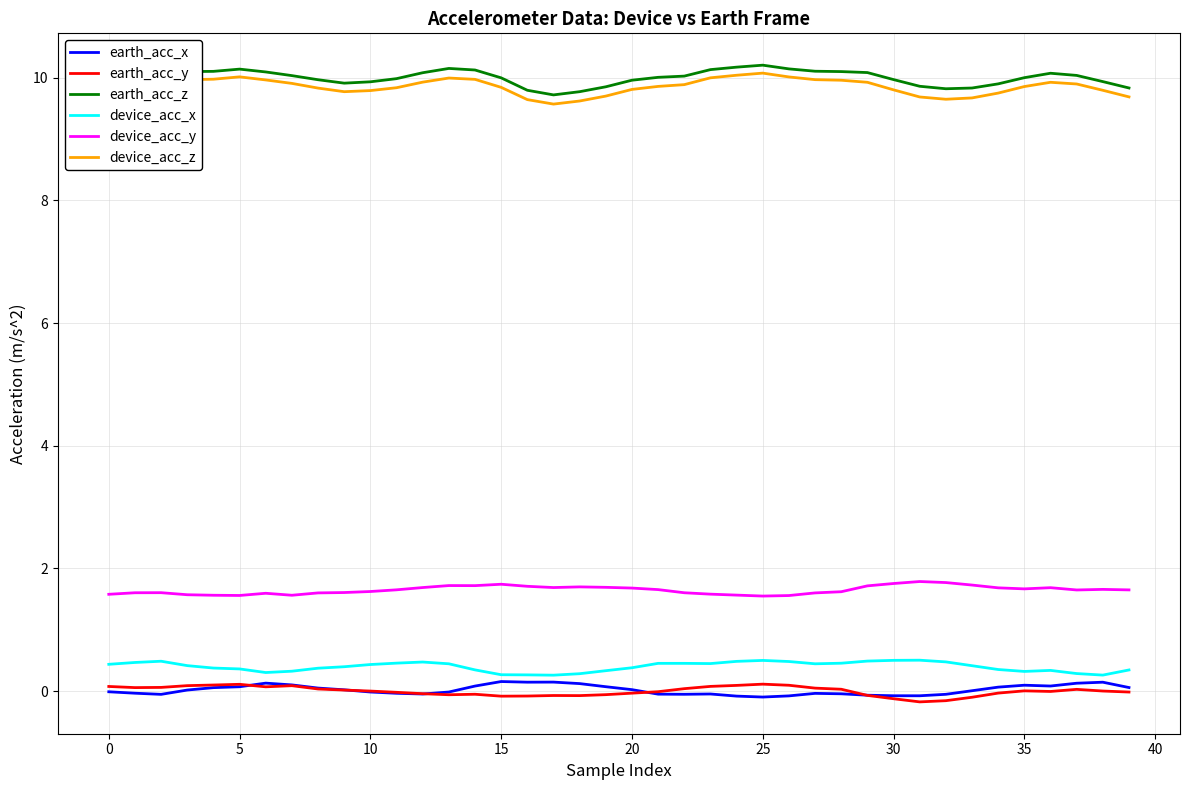

What is the maximum value for device_acc_x?

0.5